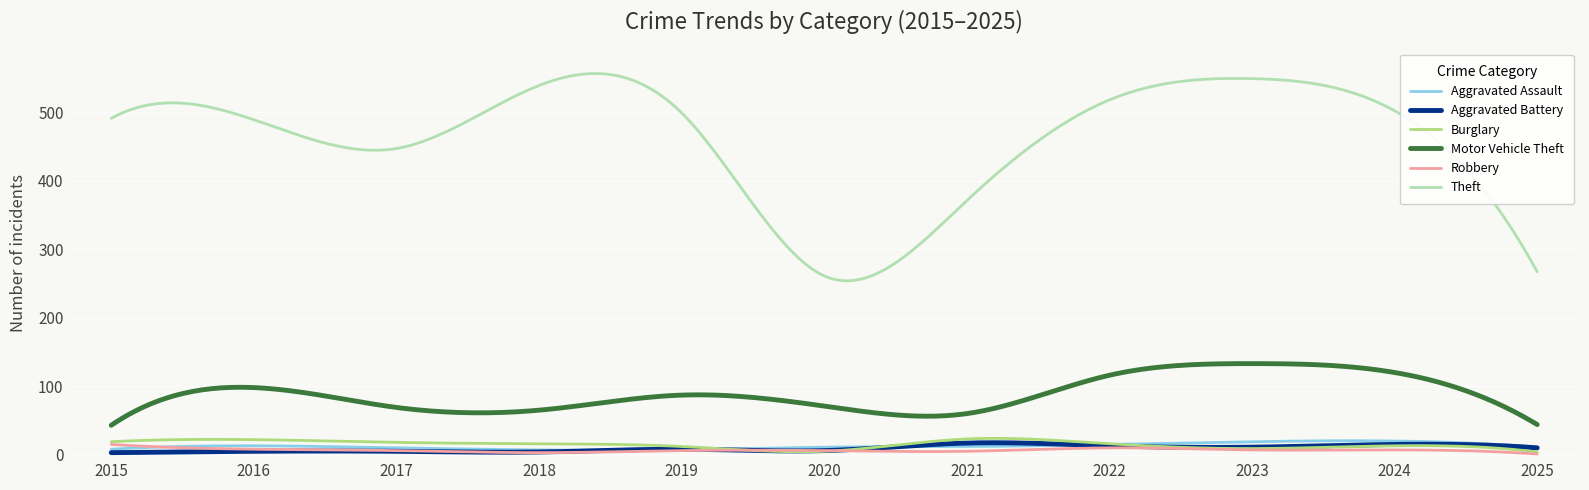

Which series has the largest total across all categories?

Theft